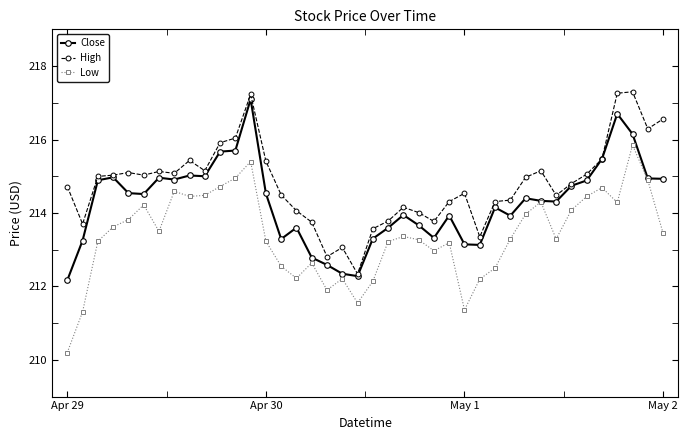

What are all the series names shown in the legend?

Close, High, Low